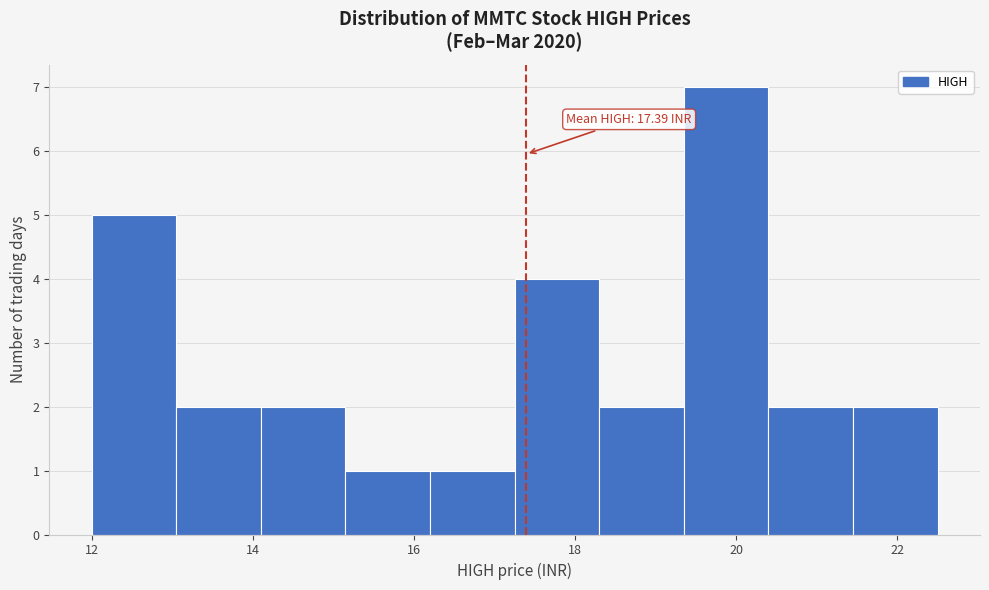

Over which range of the x-axis is the bar tallest?

19.35 to 20.40